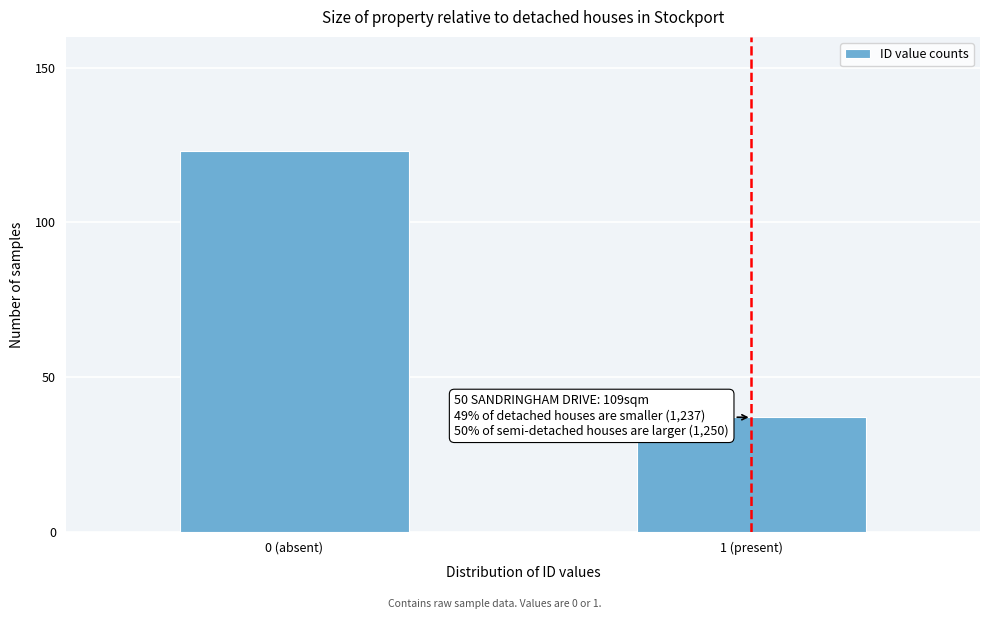

Reading right to left, extract all data points from this chart.

1 (present)=37	0 (absent)=123